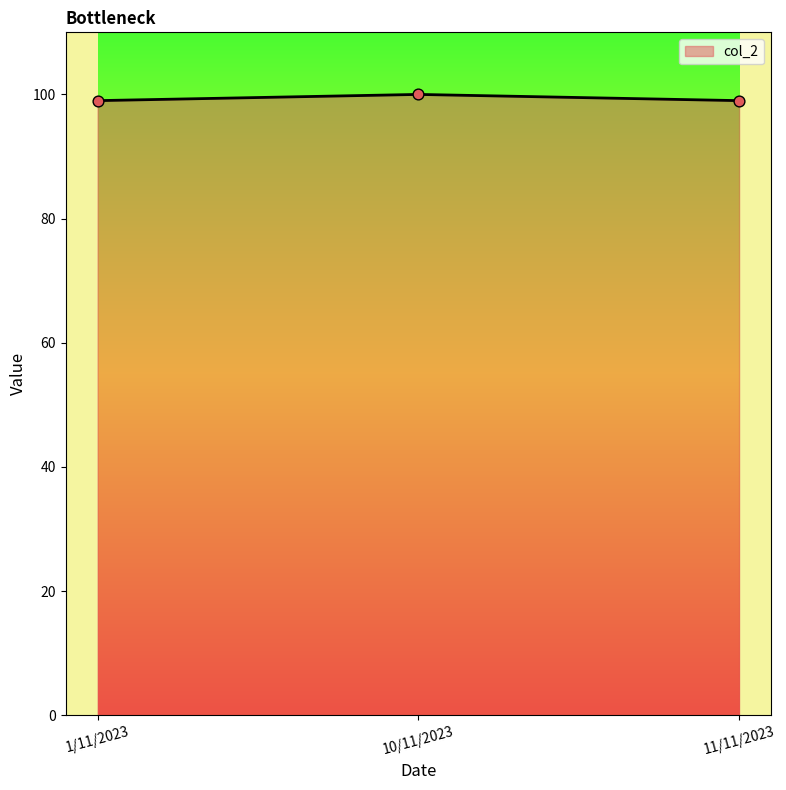

What is the ratio of the value at 1/11/2023 to the value at 10/11/2023?

1.0